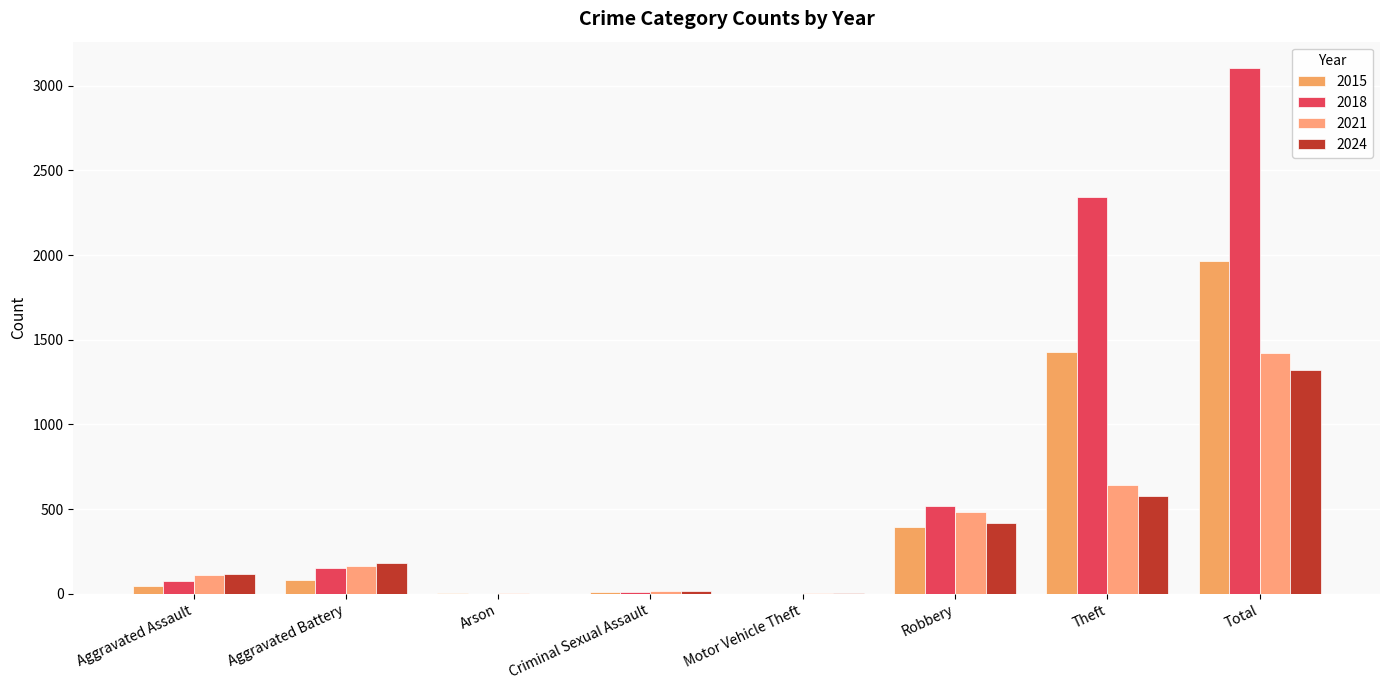

Reading left to right, what are all the values shown in this chart?

2015: Aggravated Assault=46	Aggravated Battery=82	Arson=3	Criminal Sexual Assault=12	Motor Vehicle Theft=1	Robbery=395	Theft=1429	Total=1968
2018: Aggravated Assault=77	Aggravated Battery=152	Arson=1	Criminal Sexual Assault=11	Motor Vehicle Theft=1	Robbery=520	Theft=2342	Total=3105
2021: Aggravated Assault=110	Aggravated Battery=163	Arson=2	Criminal Sexual Assault=14	Motor Vehicle Theft=2	Robbery=484	Theft=642	Total=1422
2024: Aggravated Assault=118	Aggravated Battery=182	Arson=1	Criminal Sexual Assault=19	Motor Vehicle Theft=2	Robbery=418	Theft=579	Total=1323